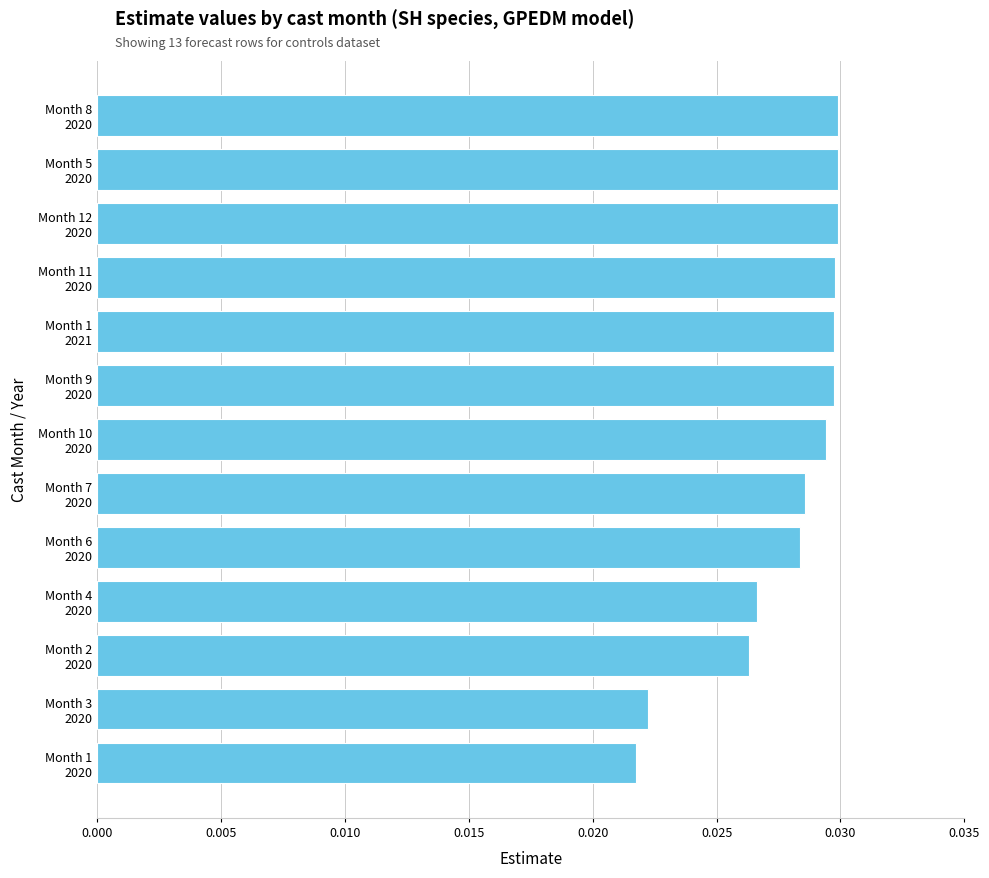

What is the sum of all values?

0.4